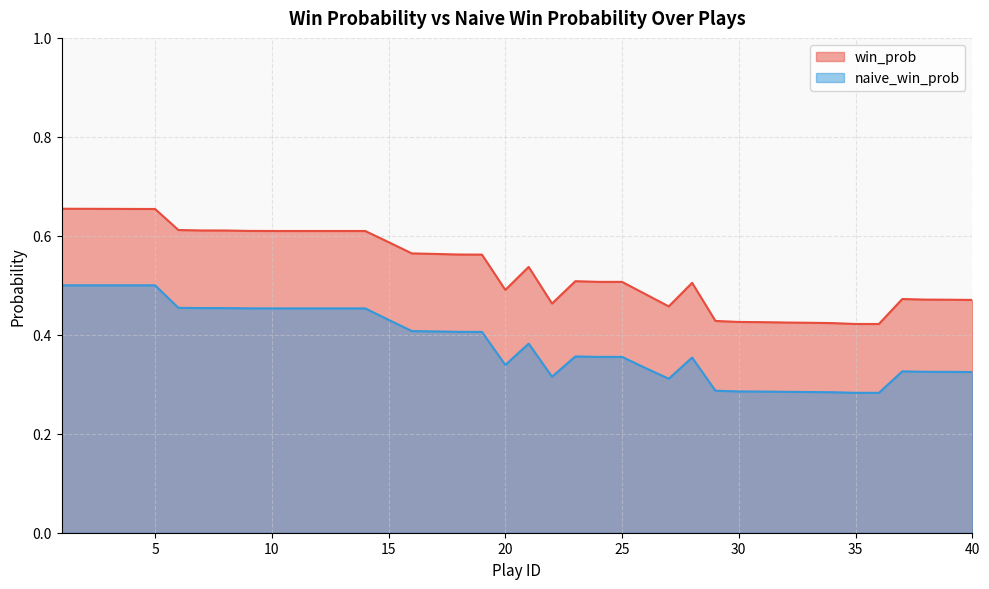

What is the average value of the win_prob series?

0.5